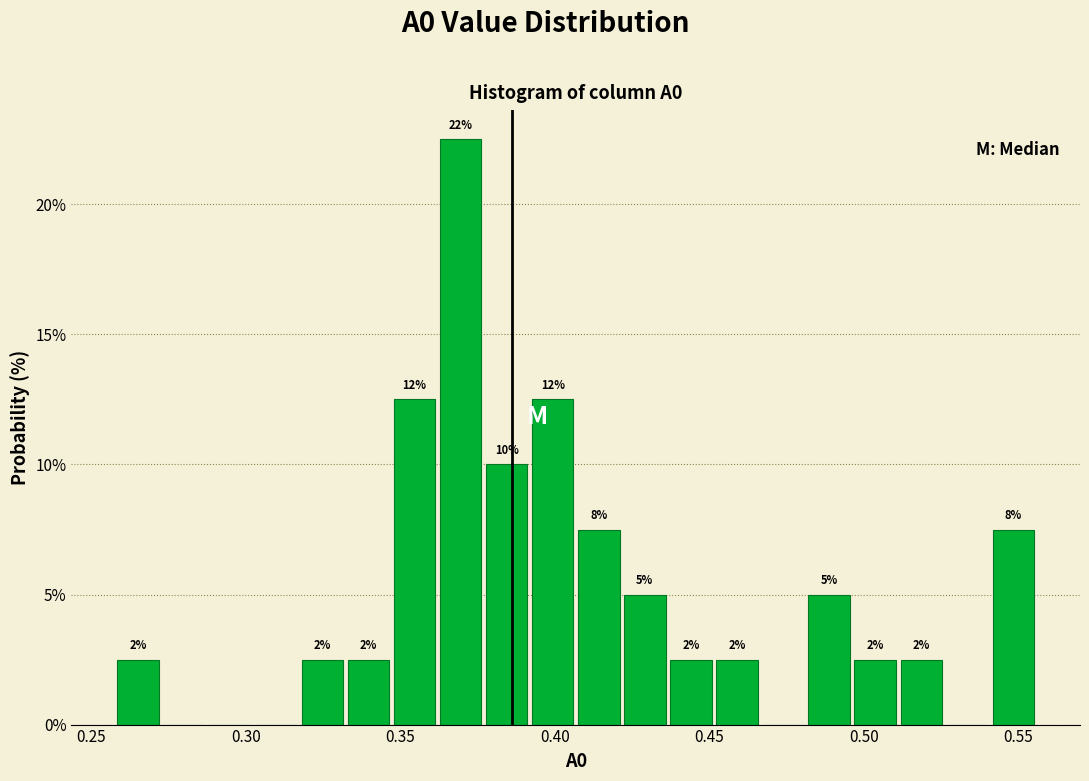

Around what value on the x-axis is the tallest bar? Give the approximate position of its centre, as read against the axis.

0.370